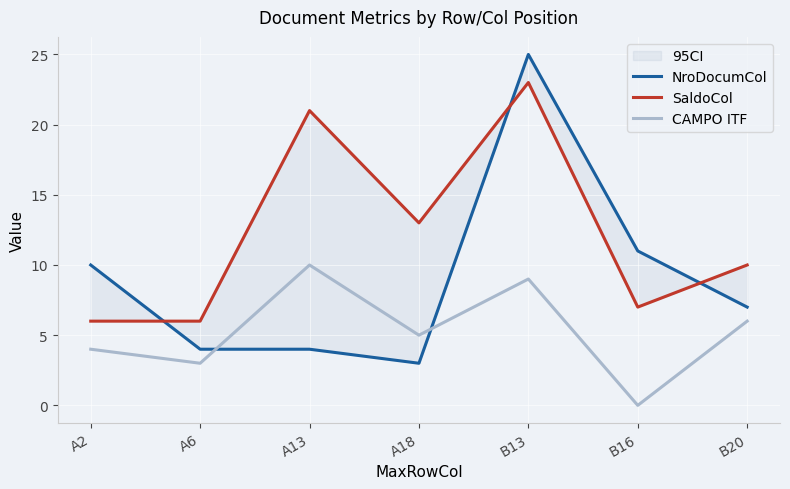

What position from the left is A13?

3